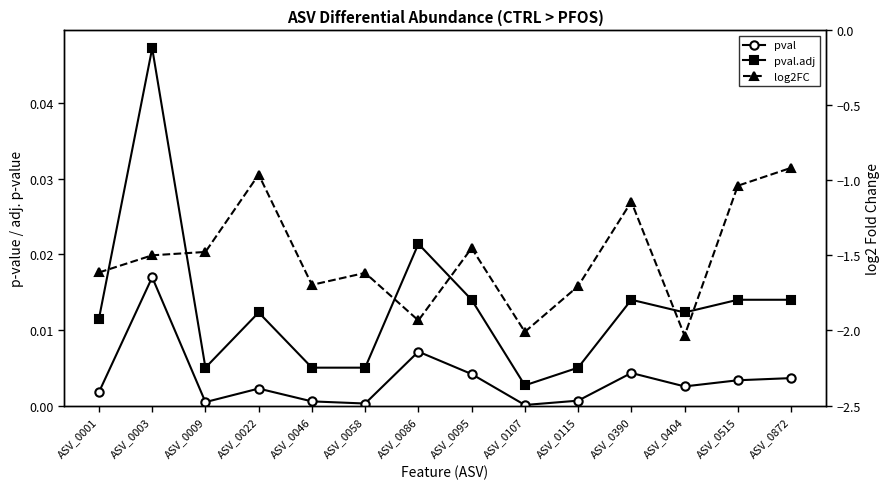

Is it true that log2FC equals -1.7 at ASV_0046?

True